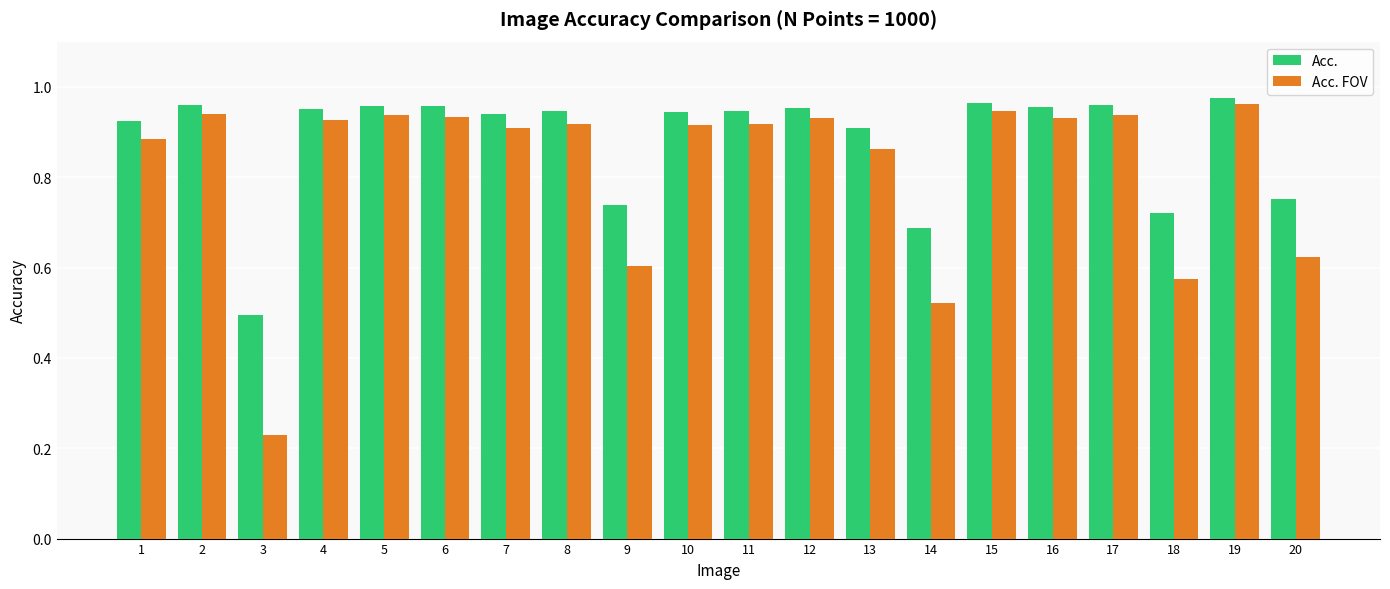

Where is Acc. nearest to the value 0?

3